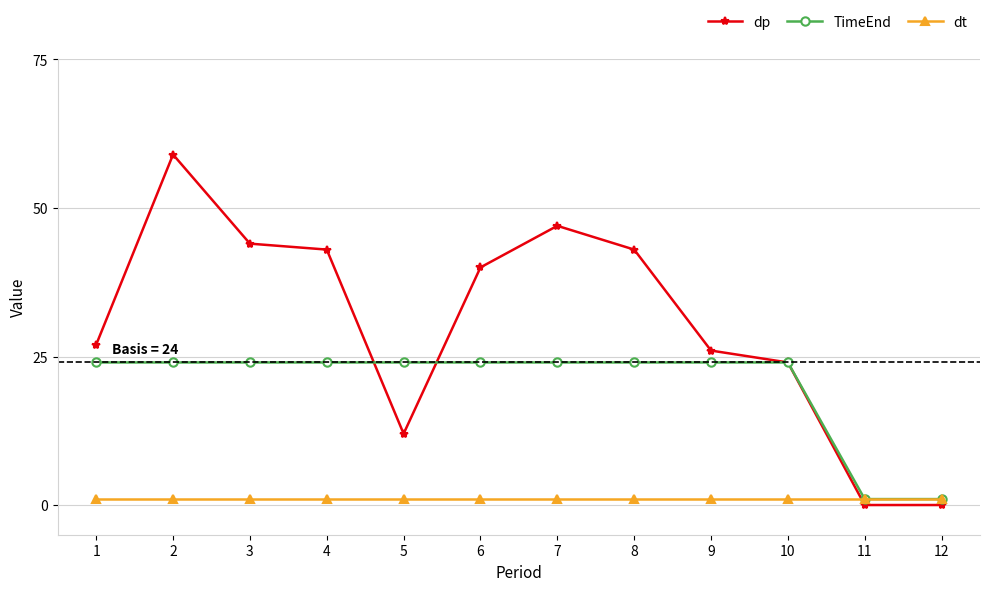

How many lines are shown in the chart?

3